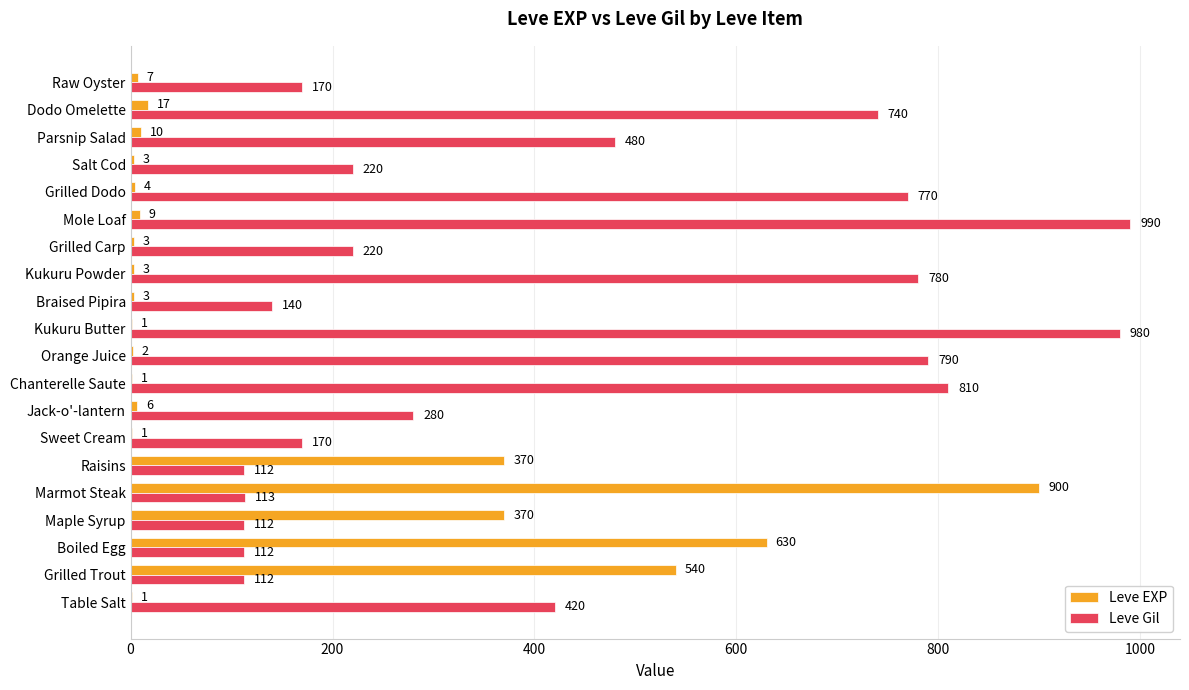

What is the sum of all Leve Gil values?

8521